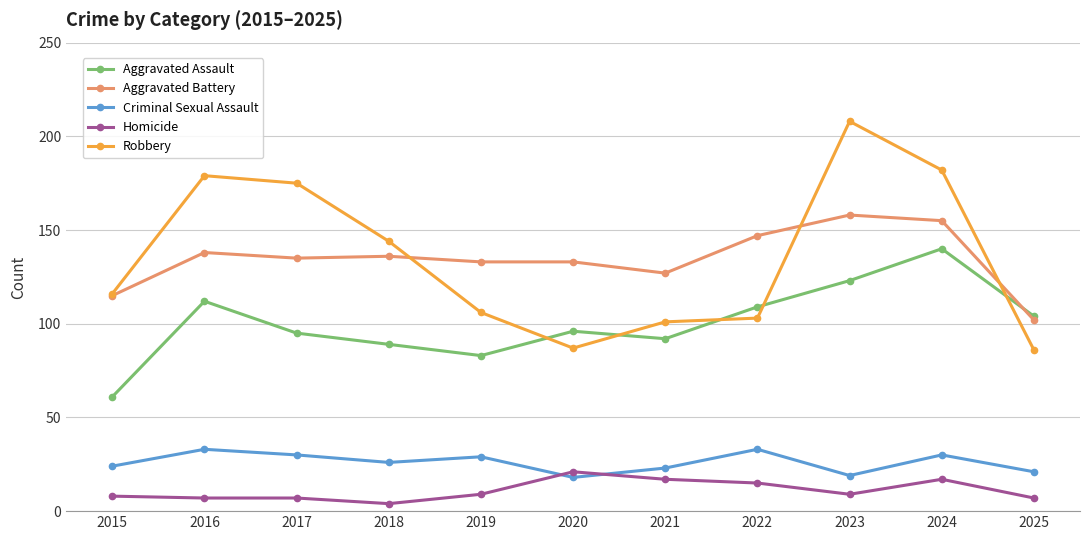

Which category has the highest value in the Aggravated Battery series?

2023